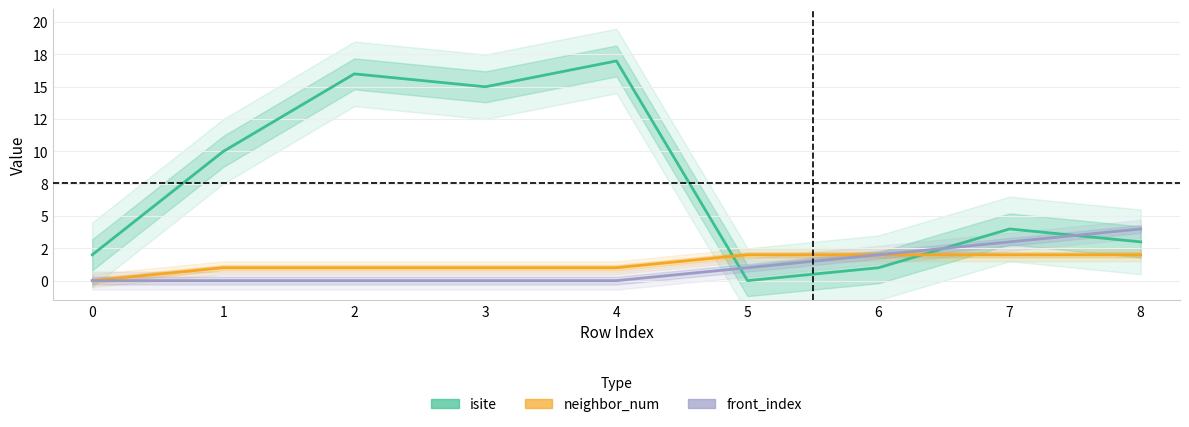

At which label is front_index closest to 2?

6